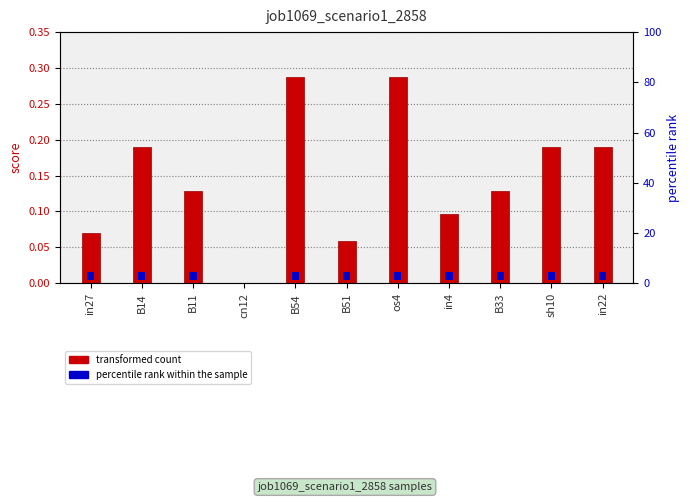

Reading right to left, list all the values displayed in this chart.

in22=0.2	sh10=0.2	B33=0.1	in4=0.1	os4=0.3	B51=0.1	B54=0.3	cn12=0.0	B11=0.1	B14=0.2	in27=0.1